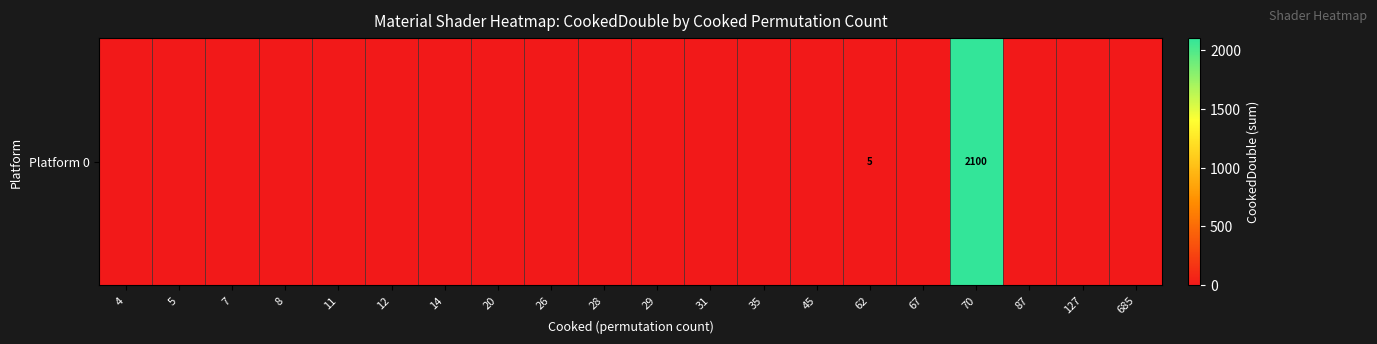

At which category does the chart reach its minimum across all series?

4